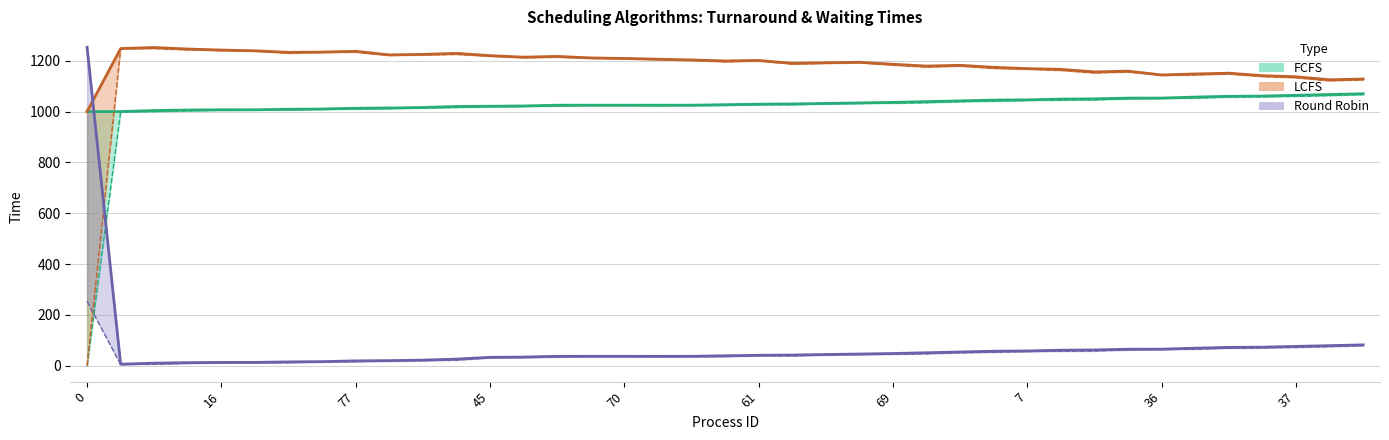

At which label does LCFS_wait reach its peak?

66